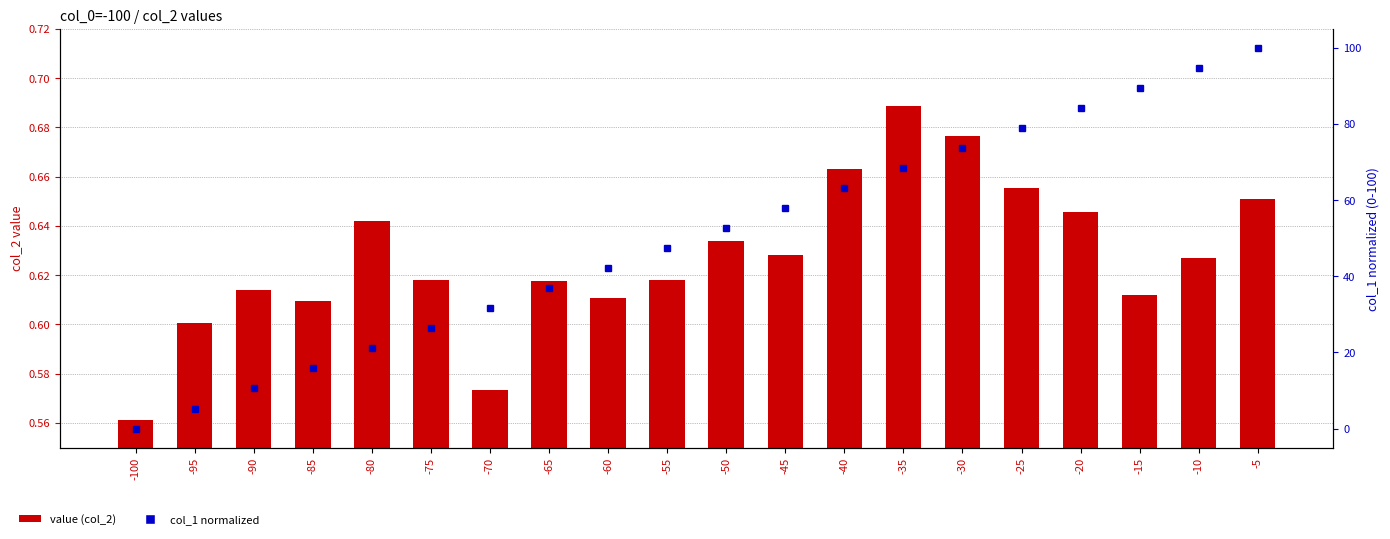

Which series has the widest spread of values?

col_1 (normalized)